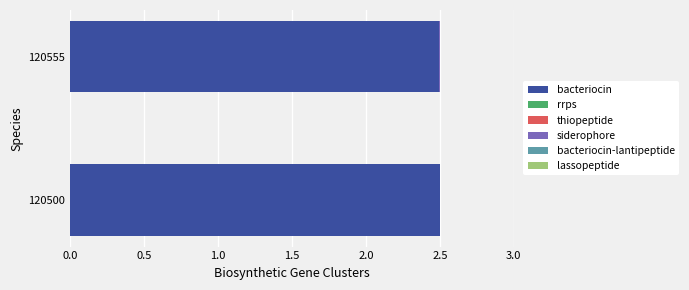

How many distinct data groups are displayed?

6